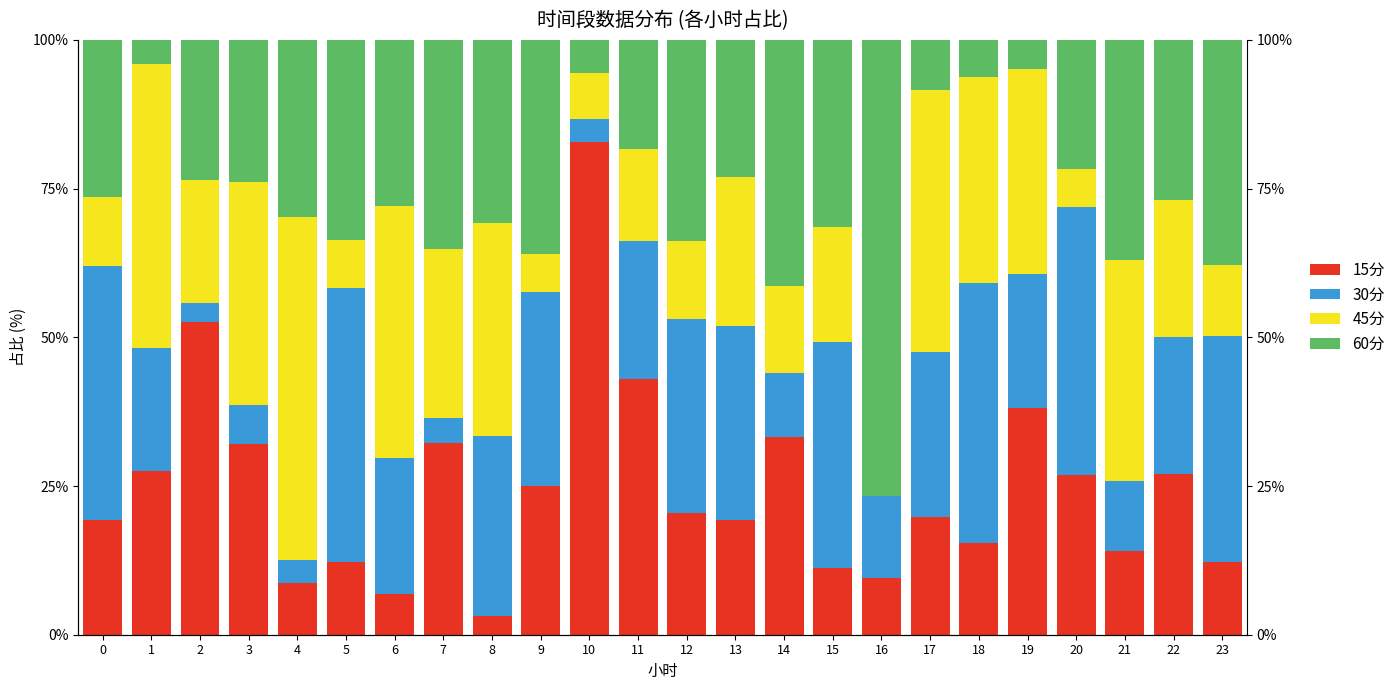

At which label does 30分 reach its minimum?

2